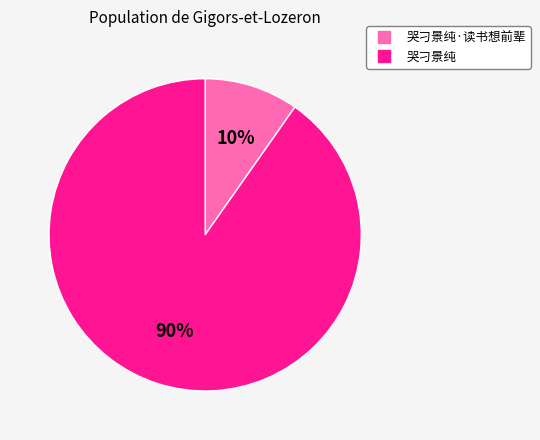

To the nearest percent, what is the average slice percentage?

50%